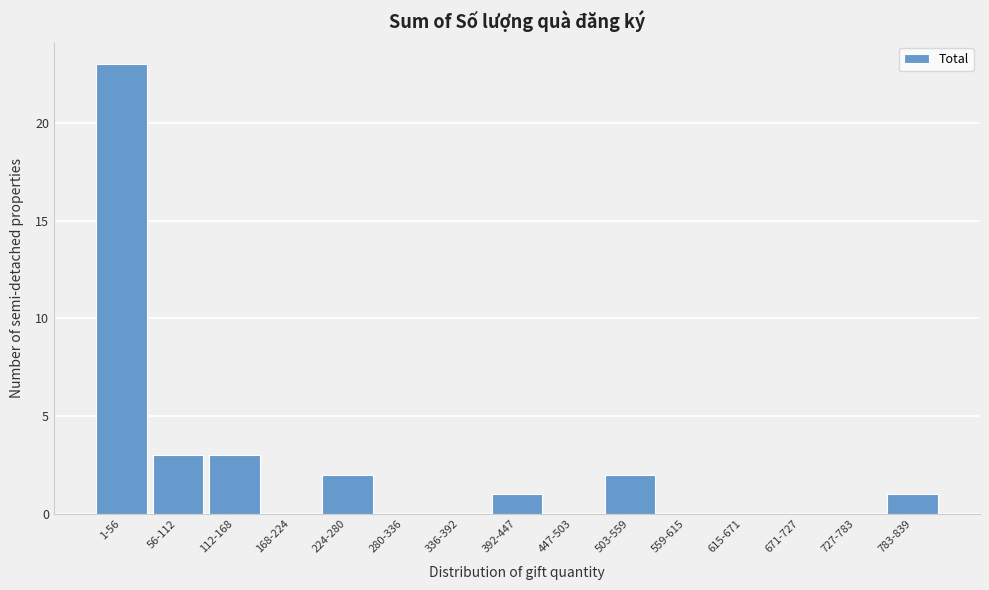

Reading right to left, transcribe all the data shown in this chart.

783-839=1	727-783=0	671-727=0	615-671=0	559-615=0	503-559=2	447-503=0	392-447=1	336-392=0	280-336=0	224-280=2	168-224=0	112-168=3	56-112=3	1-56=23